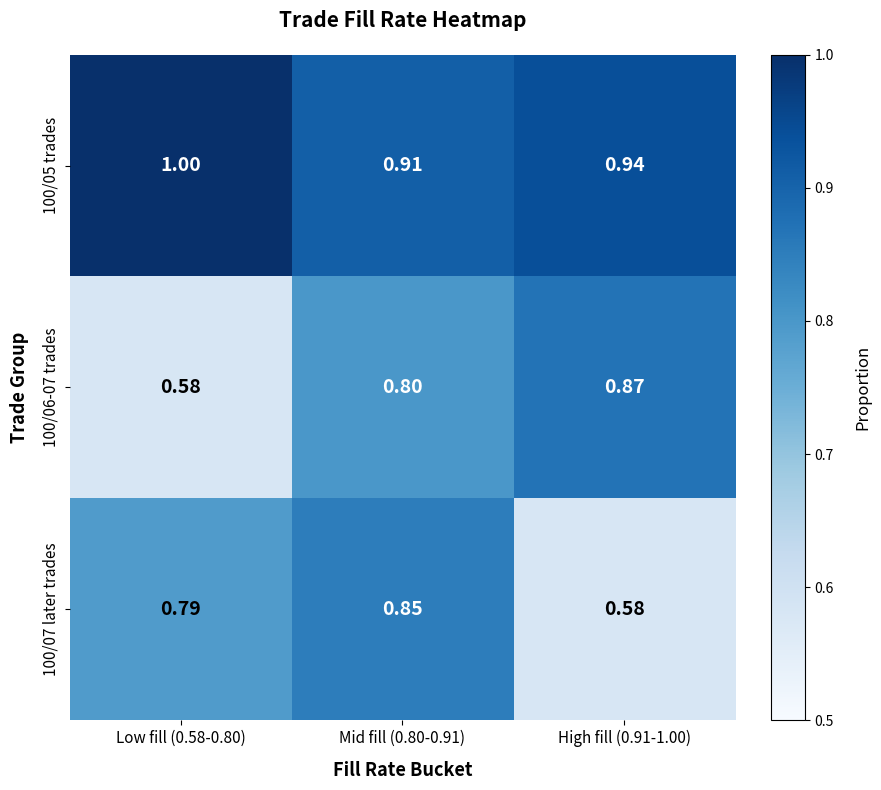

Is the value of 100/06-07 trades at Mid fill (0.80-0.91) greater than the value of 100/05 trades at Low fill (0.58-0.80)?

No